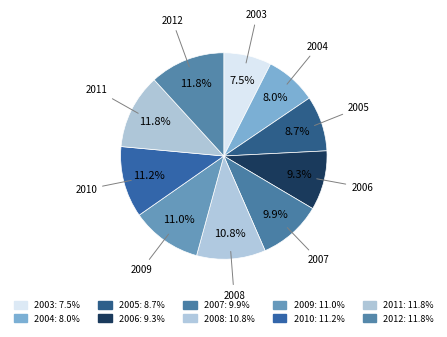

True or false: 2009 accounts for 11% of the total.

True